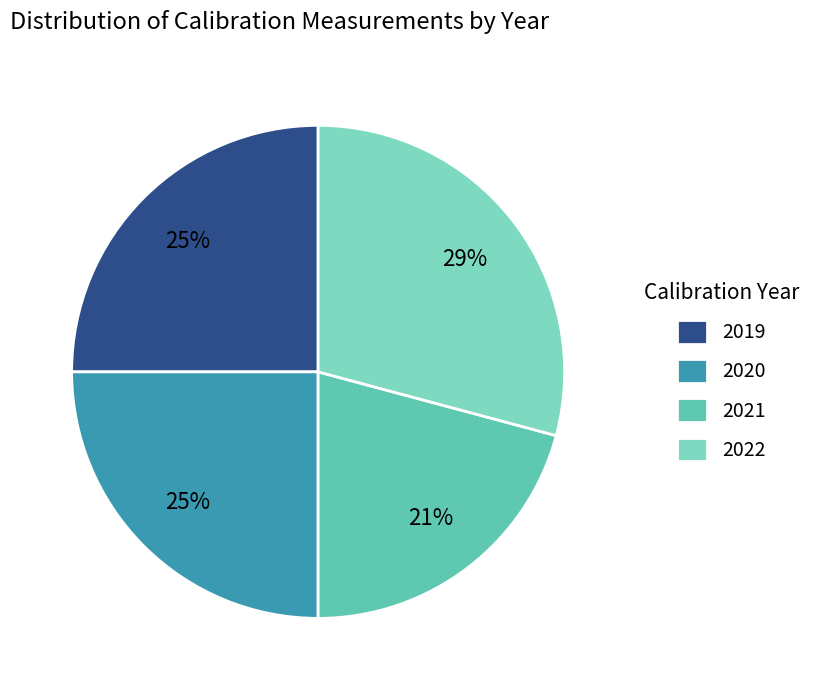

To the nearest percent, what is the combined percentage of 2019 and 2022?

54%